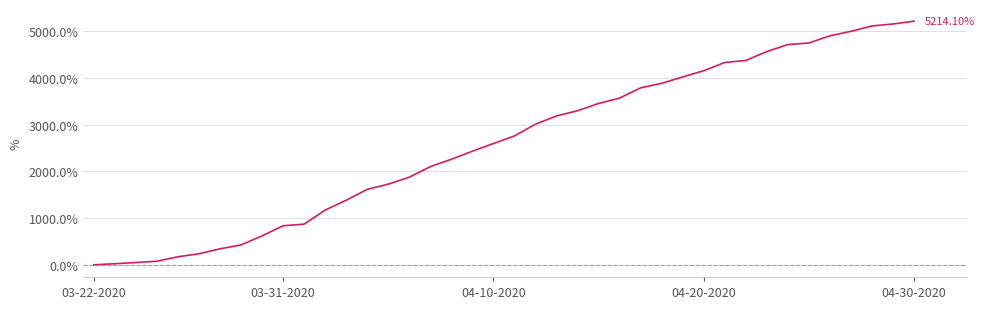

What is the difference between the maximum and minimum values?

5214.1